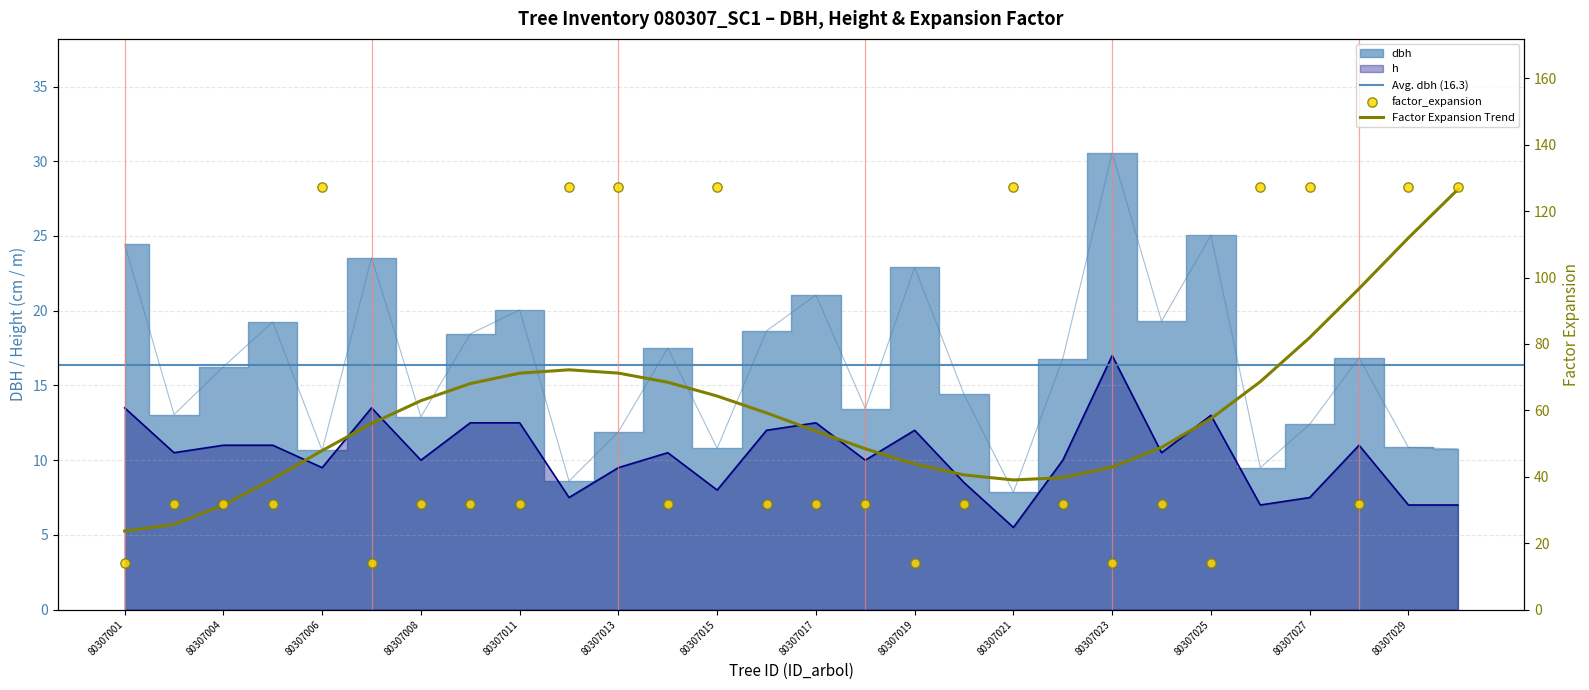

At which category is the sum across all series the highest?

80307013